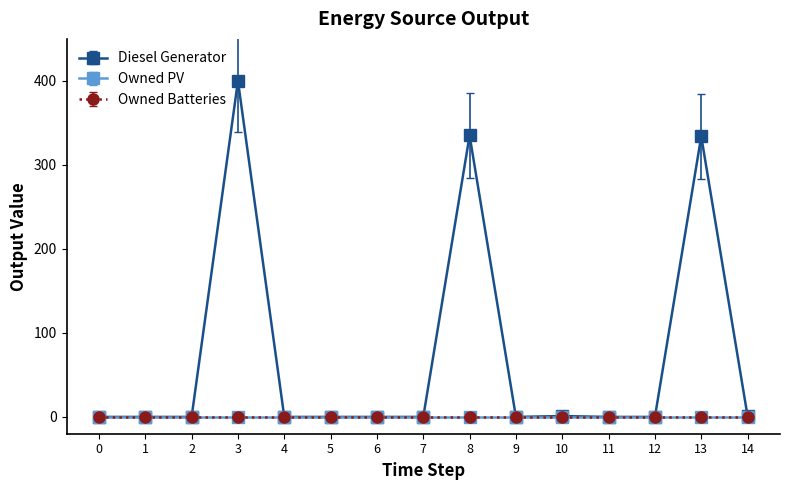

Does the chart have visible grid lines?

No